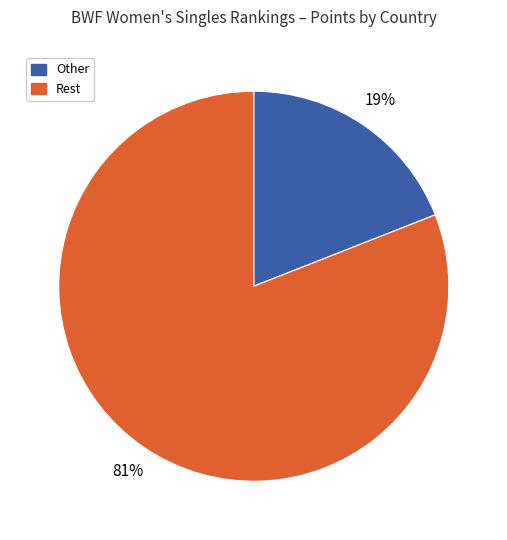

To the nearest percent, what is the difference between the largest and smallest slice percentages?

62%